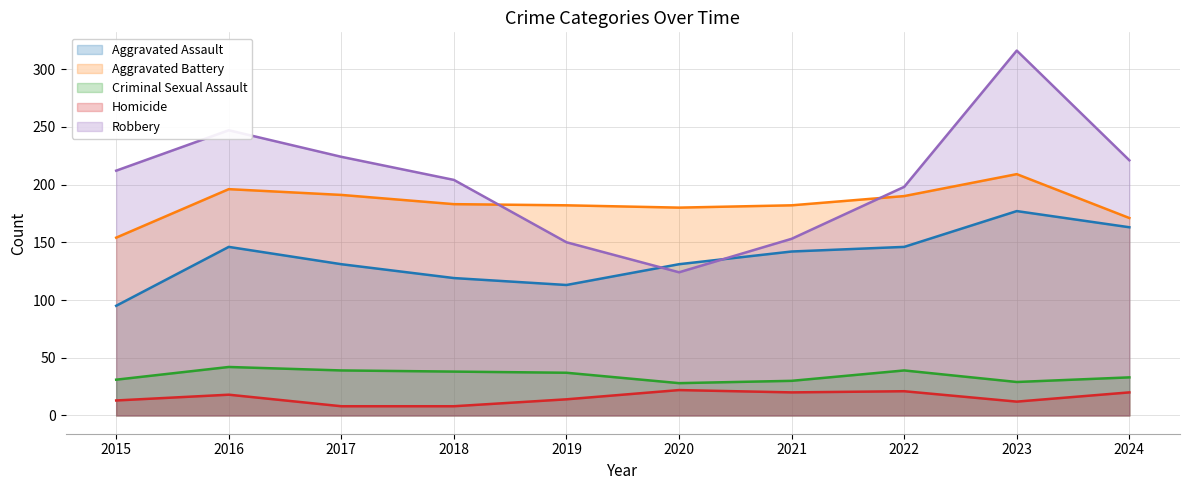

Reading left to right, list all the values displayed in this chart.

Aggravated Assault: 95	146	131	119	113	131	142	146	177	163
Aggravated Battery: 154	196	191	183	182	180	182	190	209	171
Criminal Sexual Assault: 31	42	39	38	37	28	30	39	29	33
Homicide: 13	18	8	8	14	22	20	21	12	20
Robbery: 212	247	224	204	150	124	153	198	316	221